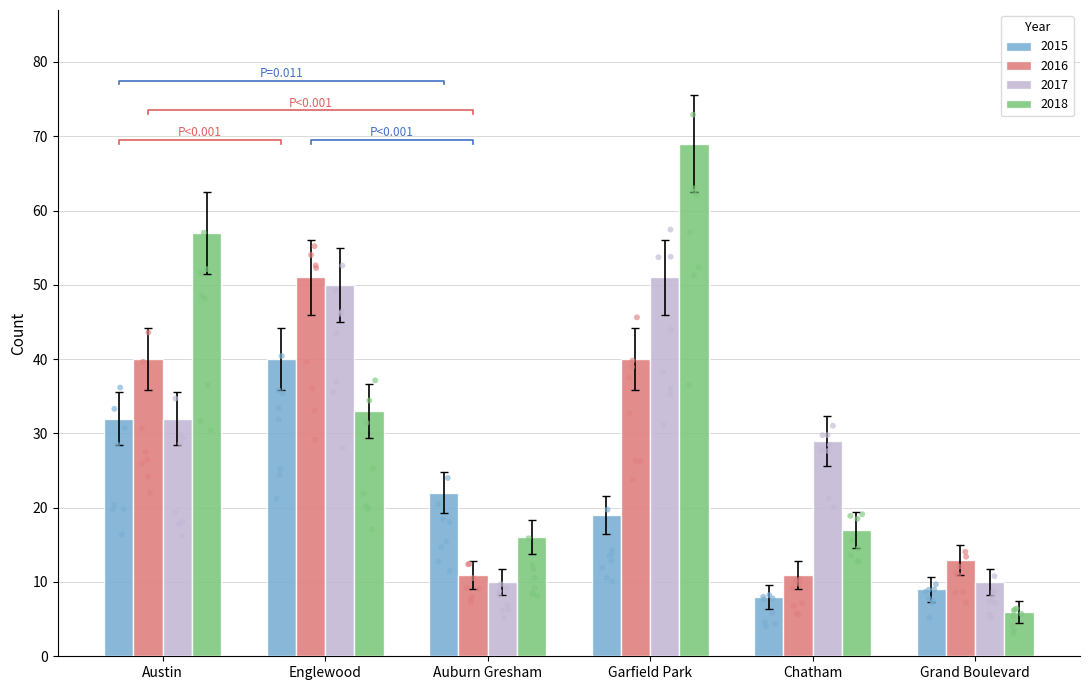

Is the value of 2015 at Austin greater than the value of 2018 at Grand Boulevard?

Yes